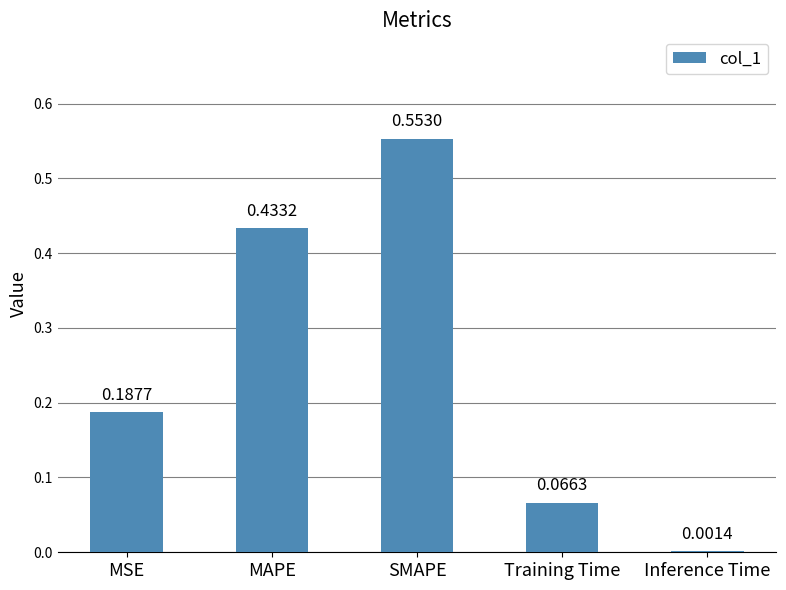

Which category has the highest value across all series?

SMAPE